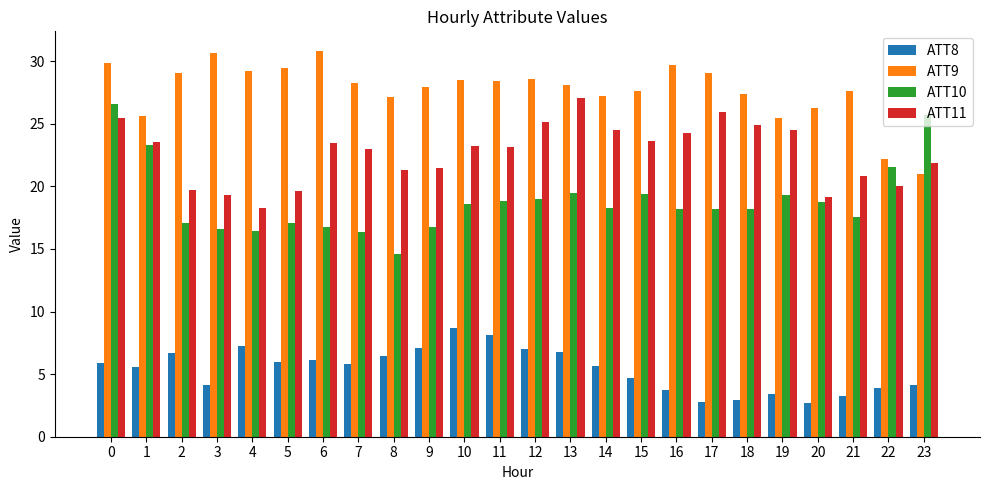

What is the minimum value for ATT10?

14.6